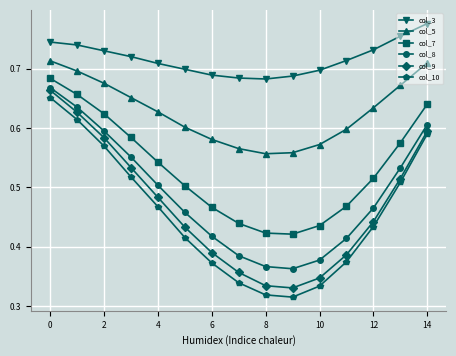

Which series has the largest total across all categories?

col_3